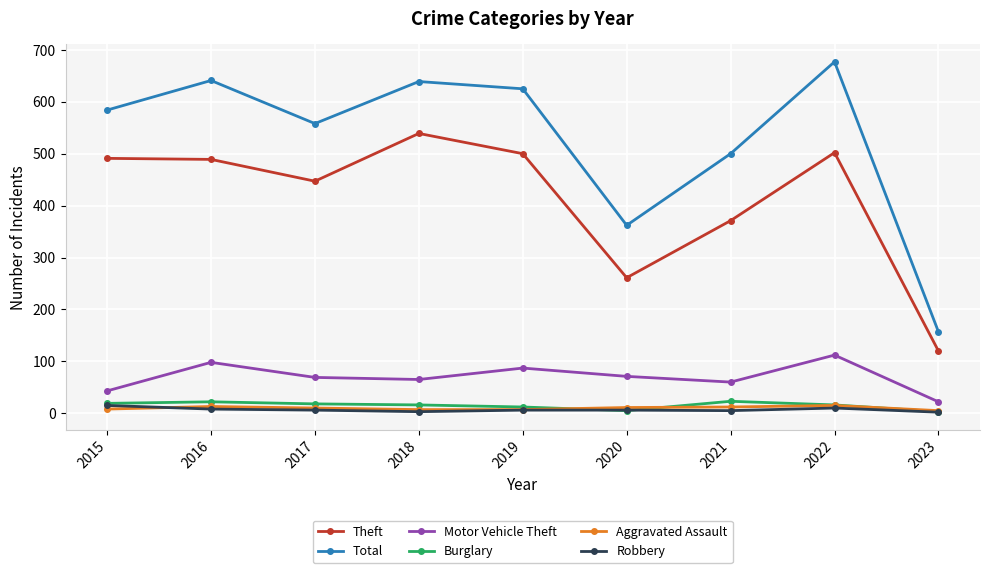

The Total series shows 558 at 2017. True or false?

True